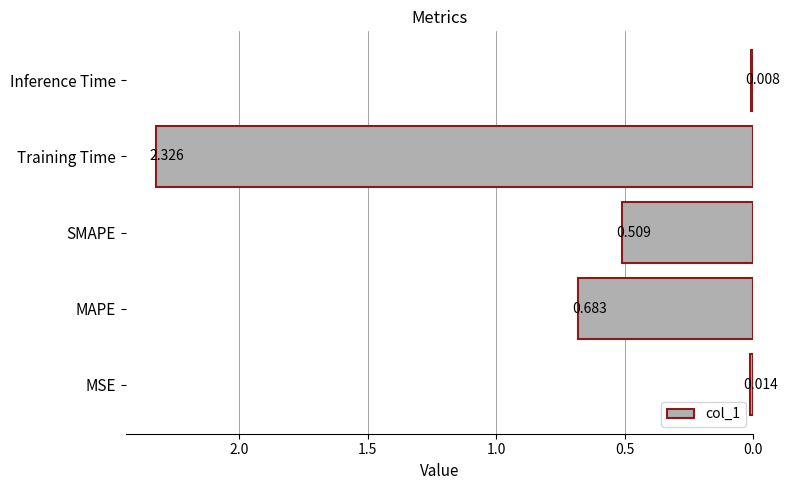

Which category has the highest value across all series?

Training Time